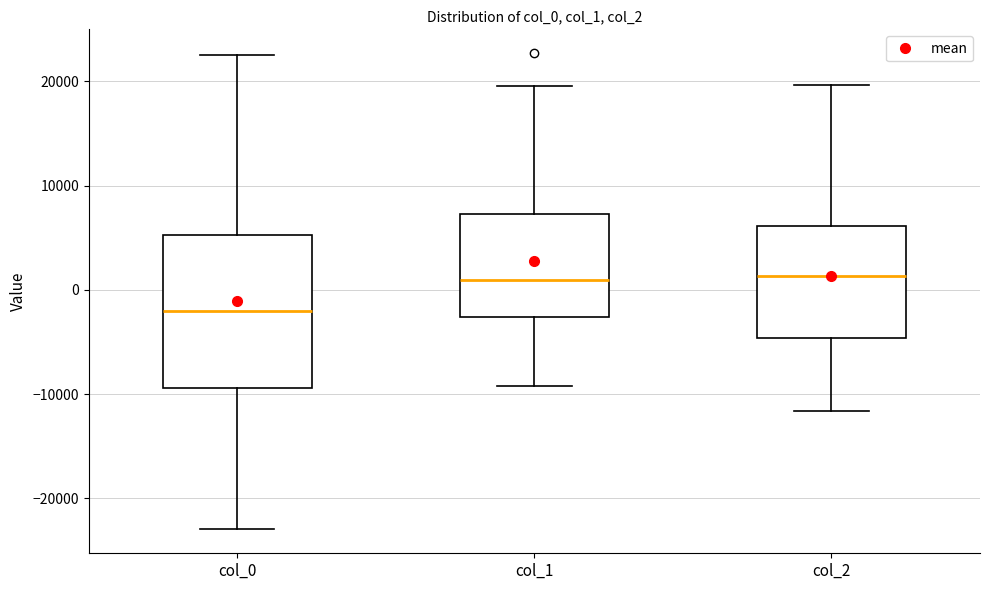

Comparing the boxes themselves (not the whiskers), which one is the tallest?

col_0